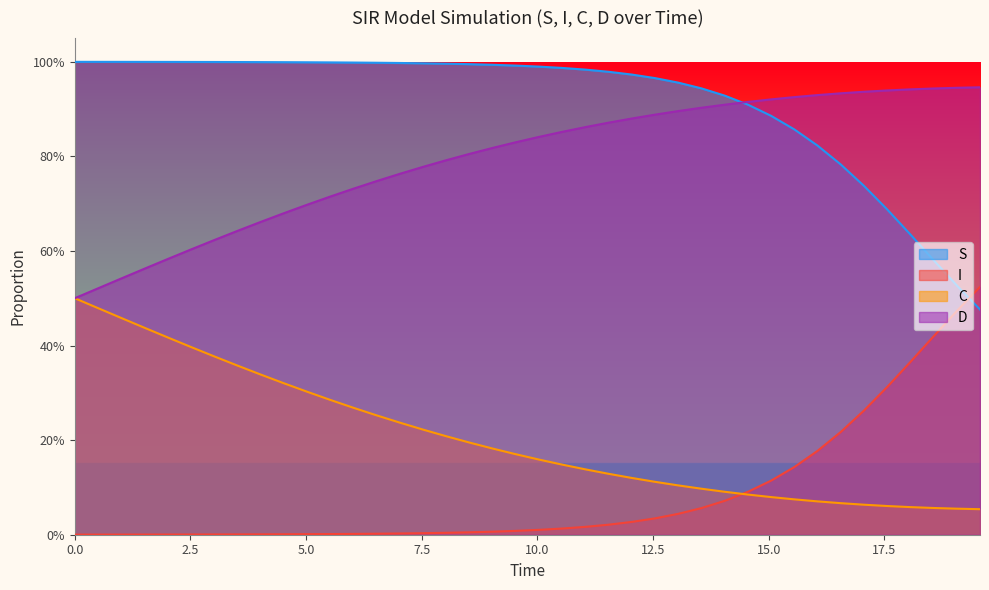

List the series in order of their peak value, highest first.

S, D, I, C